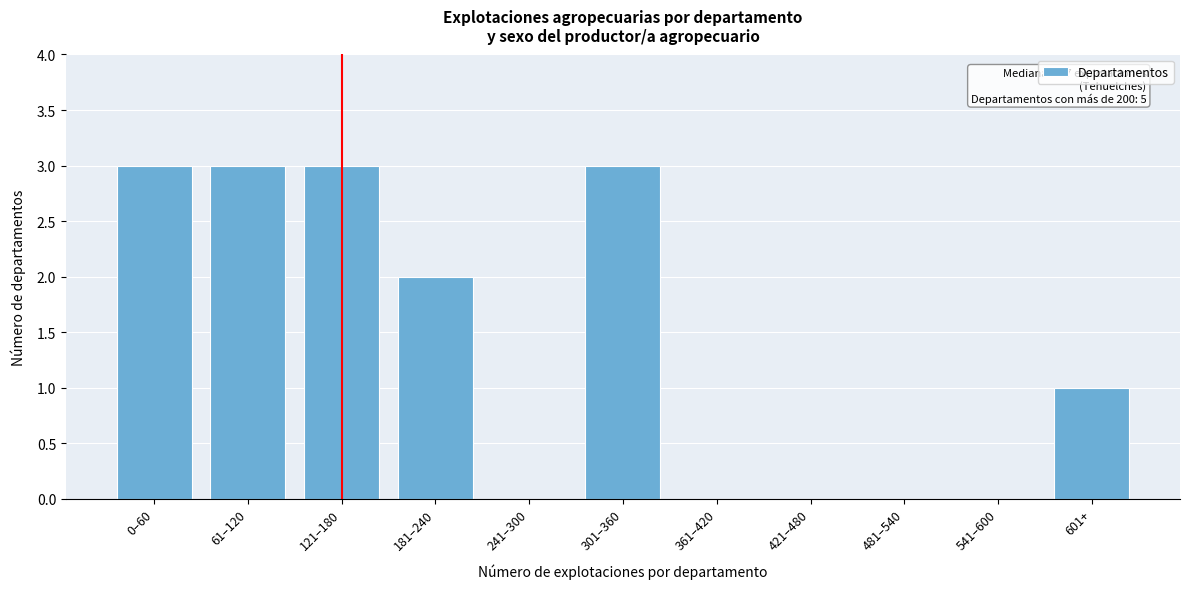

Reading left to right, transcribe all the data shown in this chart.

0–60=3	61–120=3	121–180=3	181–240=2	241–300=0	301–360=3	361–420=0	421–480=0	481–540=0	541–600=0	601+=1